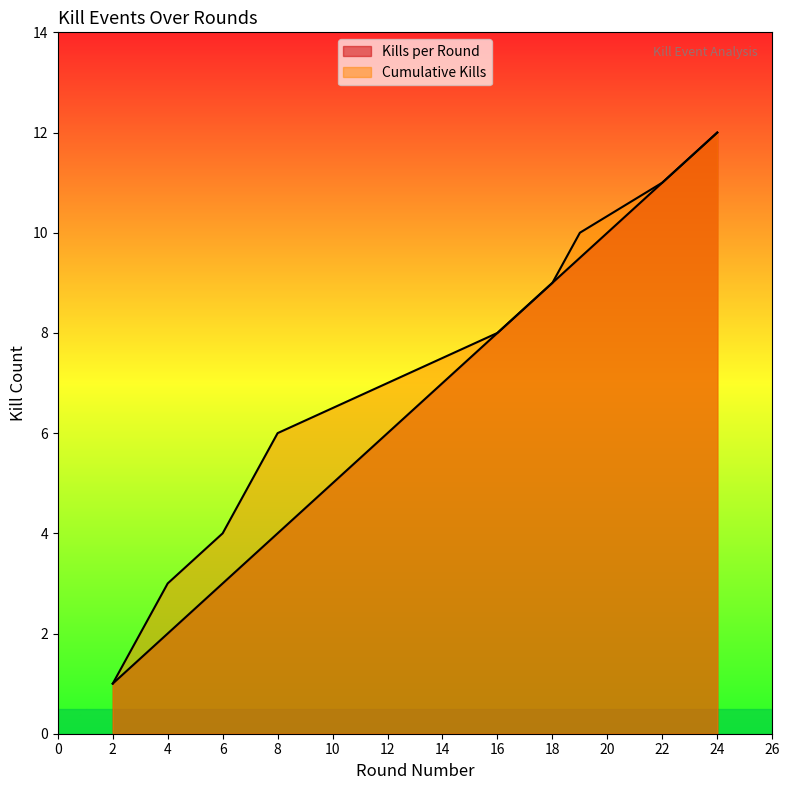

What value does the Cumulative Kills series have at 7?

5.0